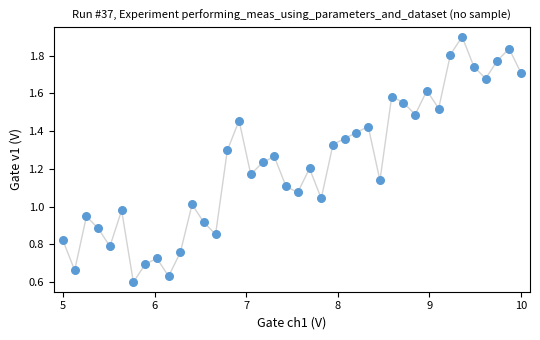

What is the range of X values (max minus min)?

5.0